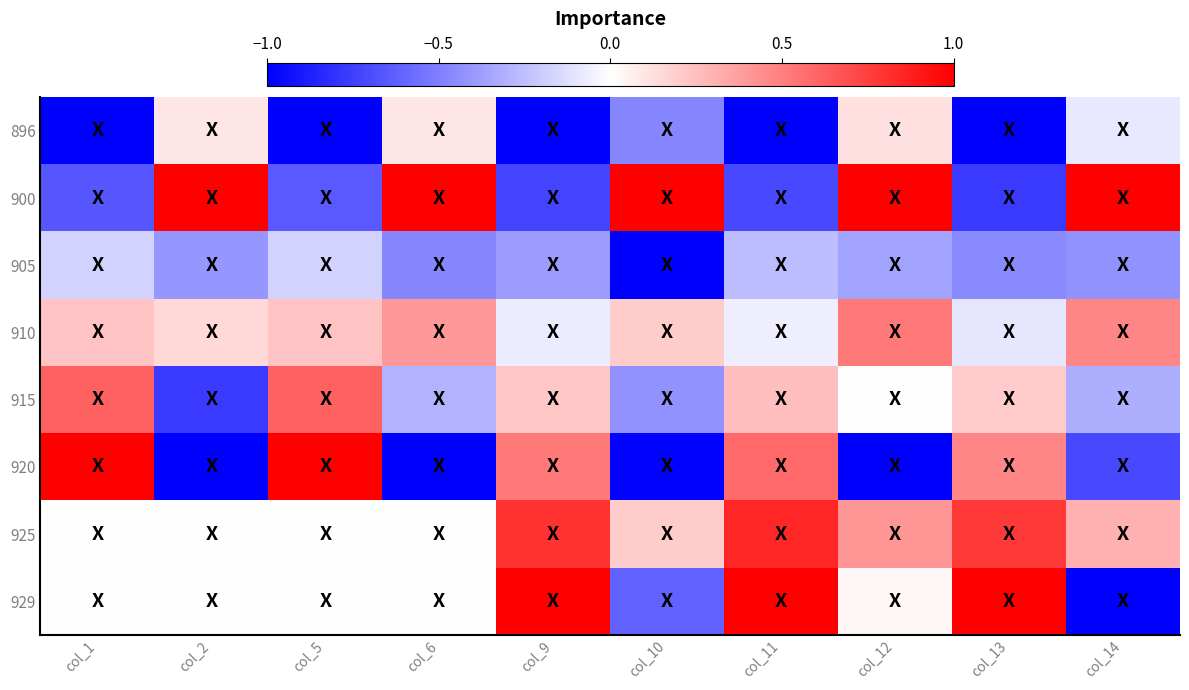

Reading right to left, list all the values displayed in this chart.

896: col_14=-0.1	col_13=-1.0	col_12=0.1	col_11=-1.0	col_10=-0.5	col_9=-1.0	col_6=0.1	col_5=-1.0	col_2=0.1	col_1=-1.0
900: col_14=1.0	col_13=-0.8	col_12=1.0	col_11=-0.7	col_10=1.0	col_9=-0.7	col_6=1.0	col_5=-0.6	col_2=1.0	col_1=-0.7
905: col_14=-0.4	col_13=-0.5	col_12=-0.4	col_11=-0.3	col_10=-1.0	col_9=-0.4	col_6=-0.5	col_5=-0.2	col_2=-0.4	col_1=-0.2
910: col_14=0.5	col_13=-0.1	col_12=0.5	col_11=-0.1	col_10=0.2	col_9=-0.1	col_6=0.4	col_5=0.2	col_2=0.2	col_1=0.2
915: col_14=-0.3	col_13=0.2	col_12=0.0	col_11=0.3	col_10=-0.4	col_9=0.2	col_6=-0.3	col_5=0.6	col_2=-0.8	col_1=0.6
920: col_14=-0.7	col_13=0.5	col_12=-1.0	col_11=0.6	col_10=-1.0	col_9=0.5	col_6=-1.0	col_5=1.0	col_2=-1.0	col_1=1.0
925: col_14=0.3	col_13=0.8	col_12=0.4	col_11=0.8	col_10=0.2	col_9=0.8	col_6=0.0	col_5=0.0	col_2=0.0	col_1=0.0
929: col_14=-1.0	col_13=1.0	col_12=0.0	col_11=1.0	col_10=-0.6	col_9=1.0	col_6=0.0	col_5=0.0	col_2=0.0	col_1=0.0